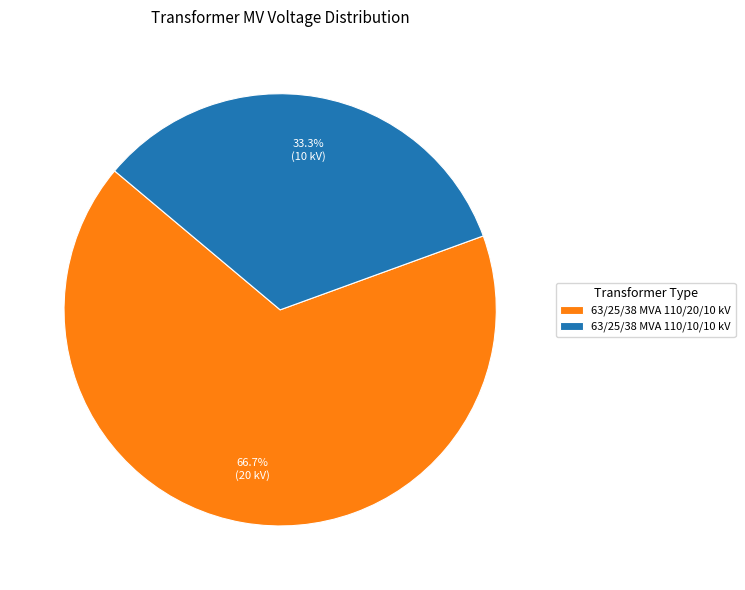

To the nearest percent, what percentage of the pie is 63/25/38 MVA 110/10/10 kV?

33%